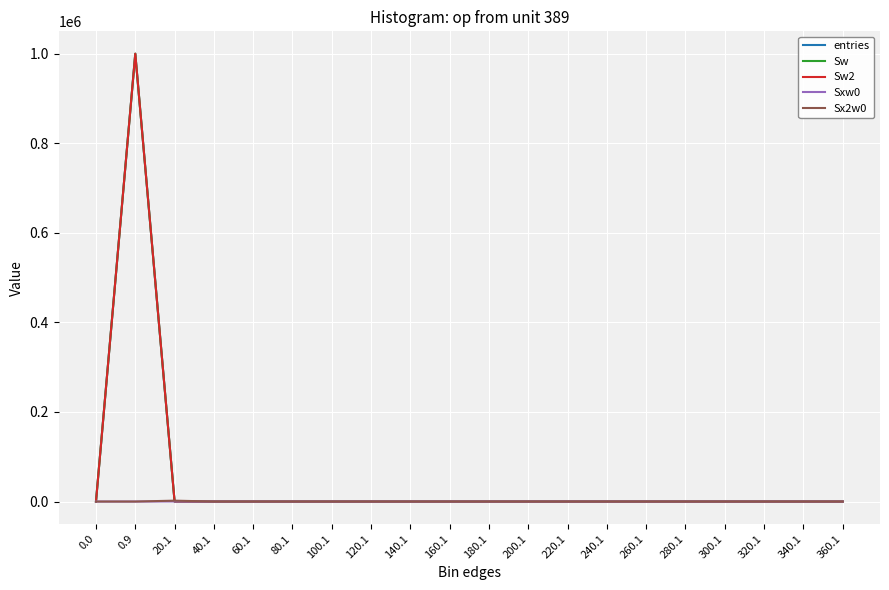

Does the chart display data point markers on the line(s)?

No